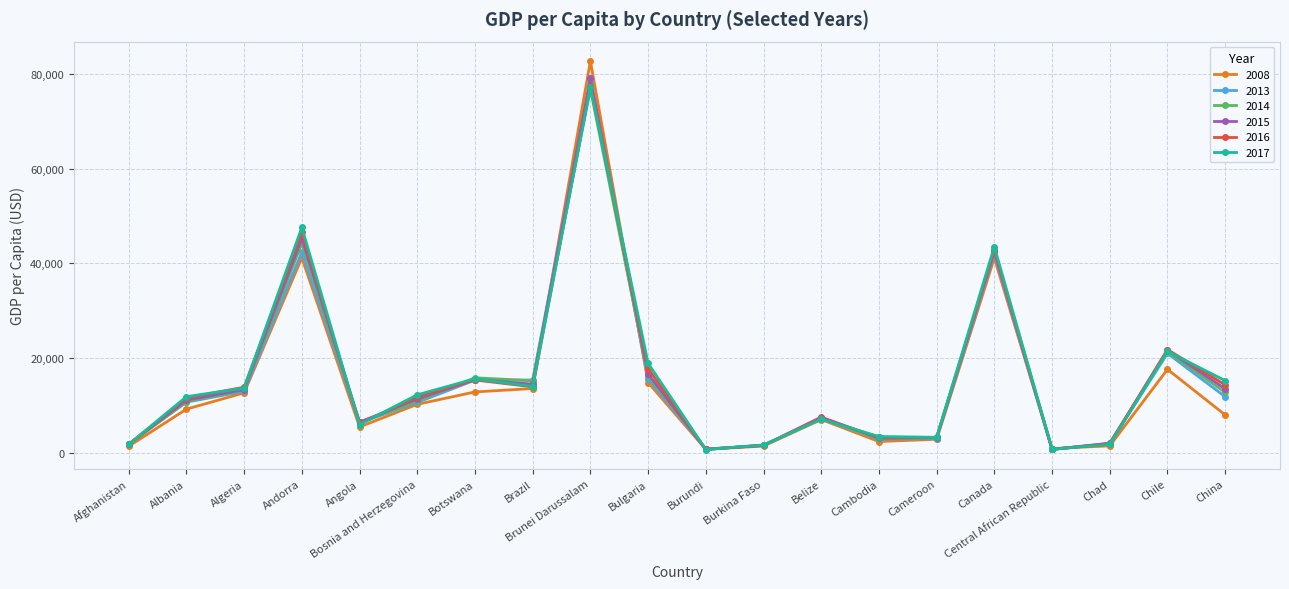

At which category does 2013 reach its first local valley?

Angola